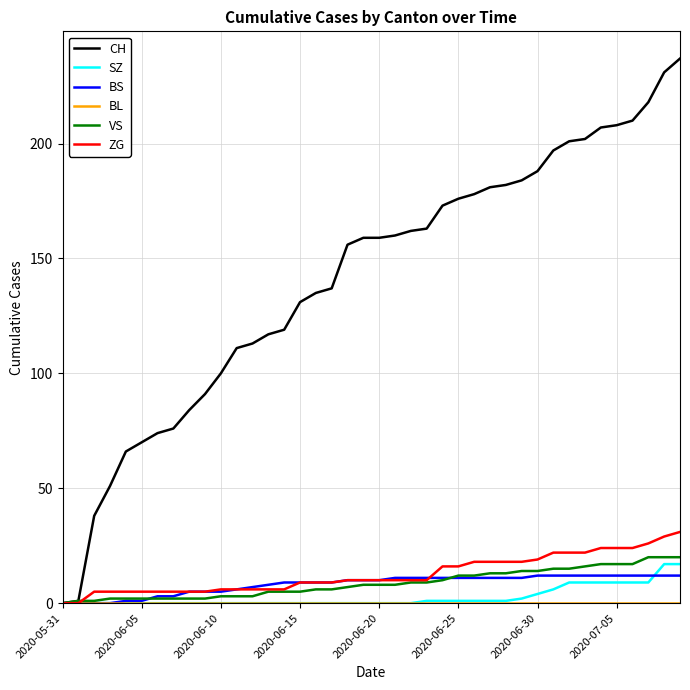

Which series has the largest total across all categories?

CH